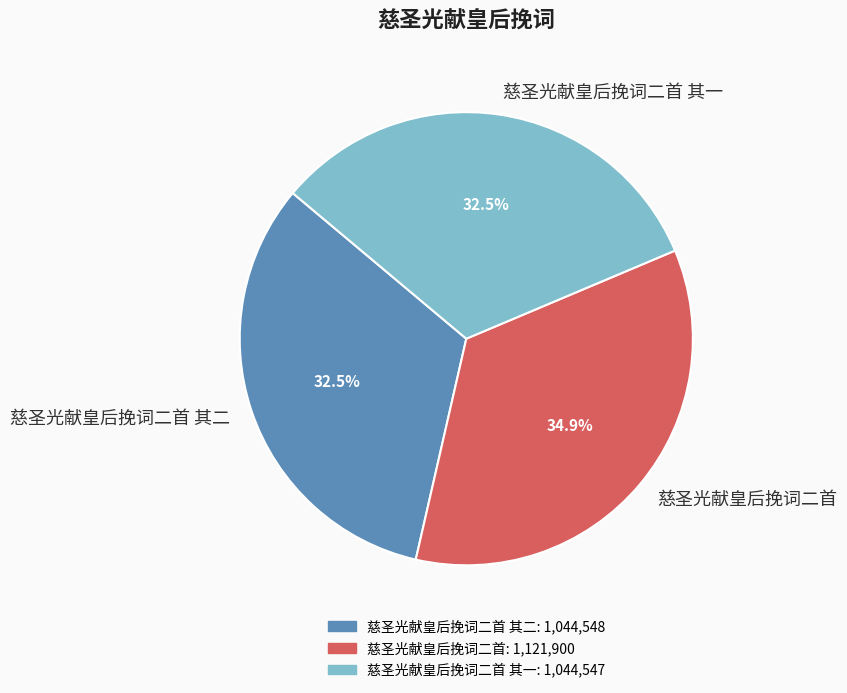

How many segments does this pie chart have?

3